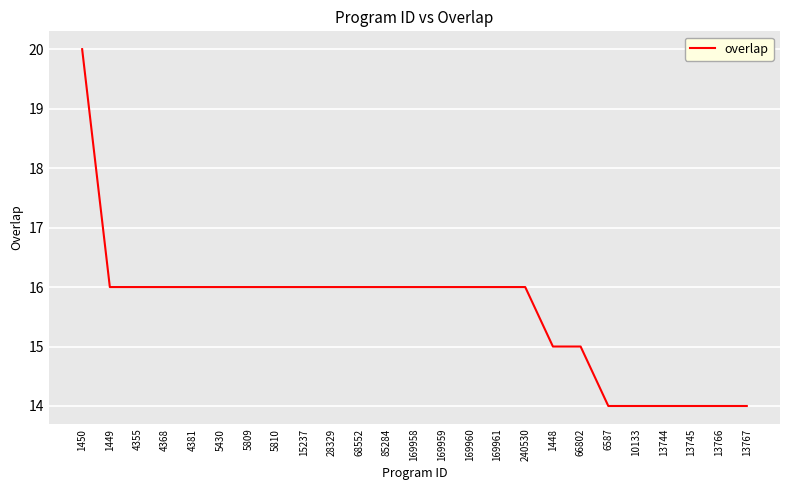

Read the value at 85284.

16